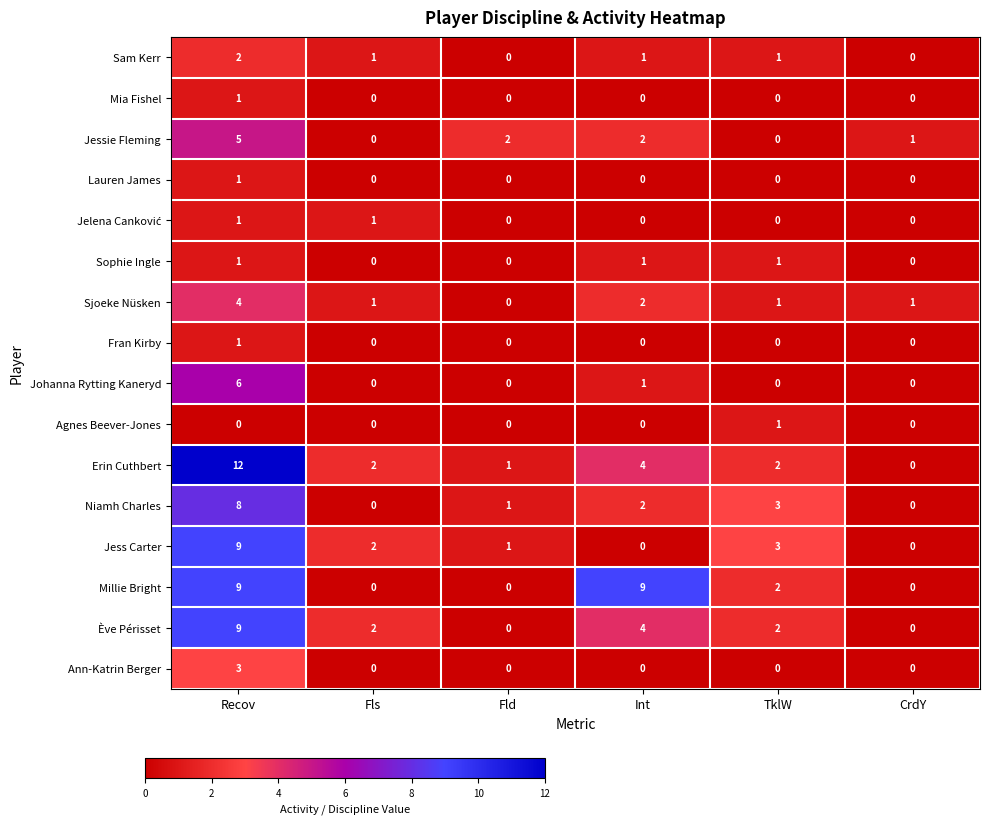

Between Int and CrdY, which series saw the biggest shift?

Millie Bright